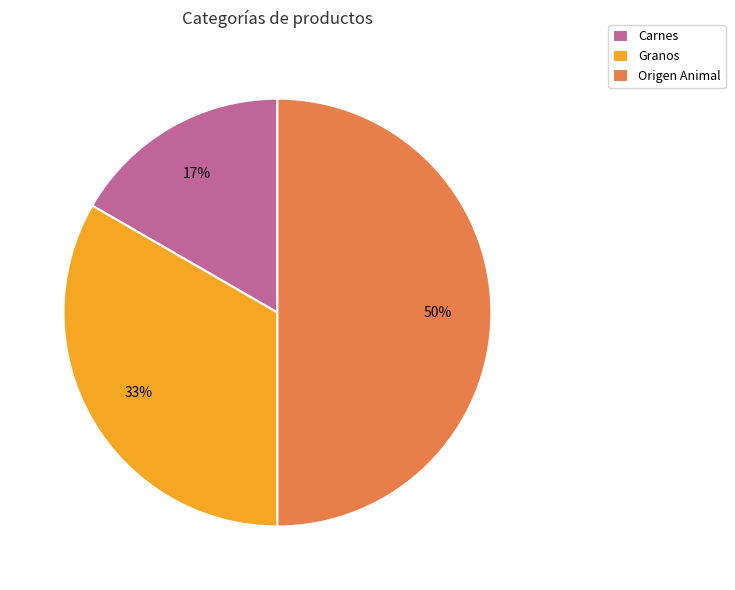

How many slices are in this pie chart?

3